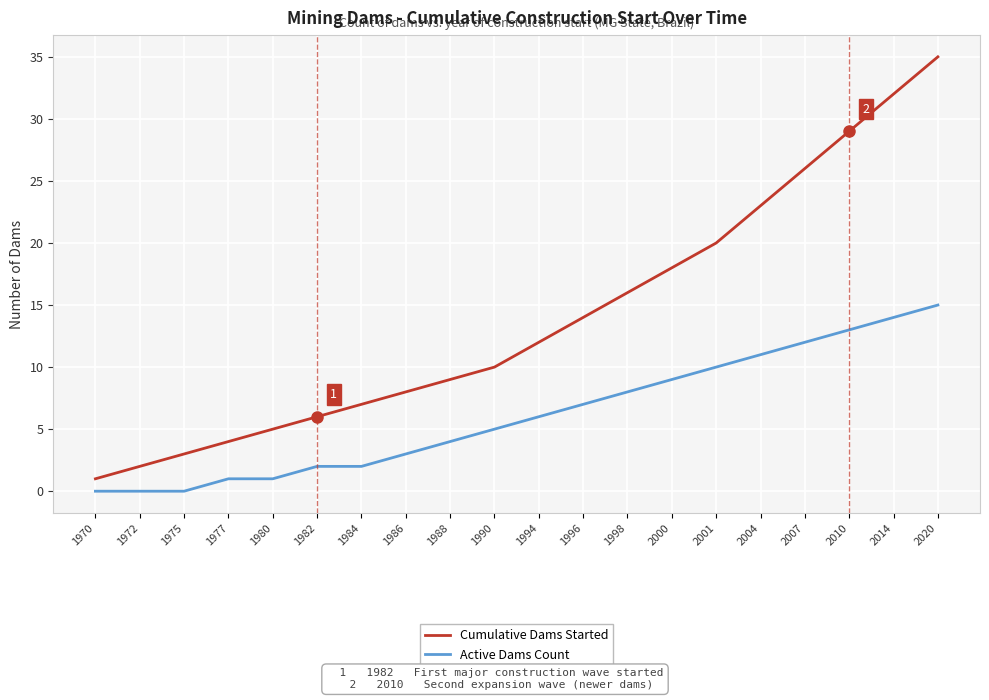

At 1996, list the series in order from smallest to largest.

Active Dams Count, Cumulative Dams Started